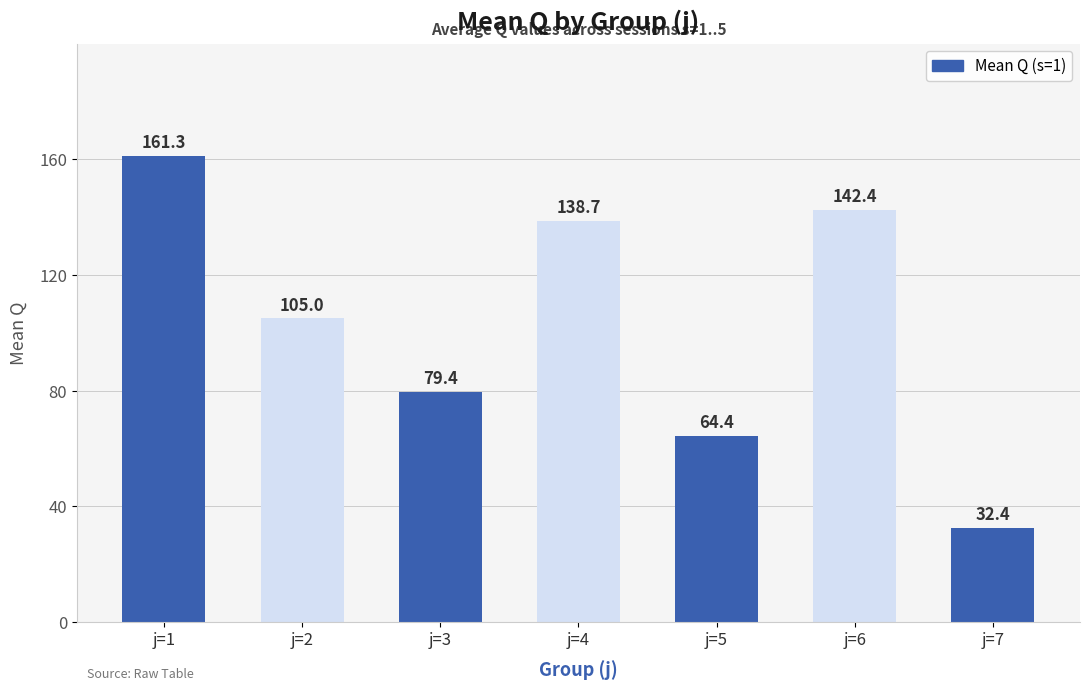

Approximately how many times larger is the value at j=4 compared to j=7?

4.3